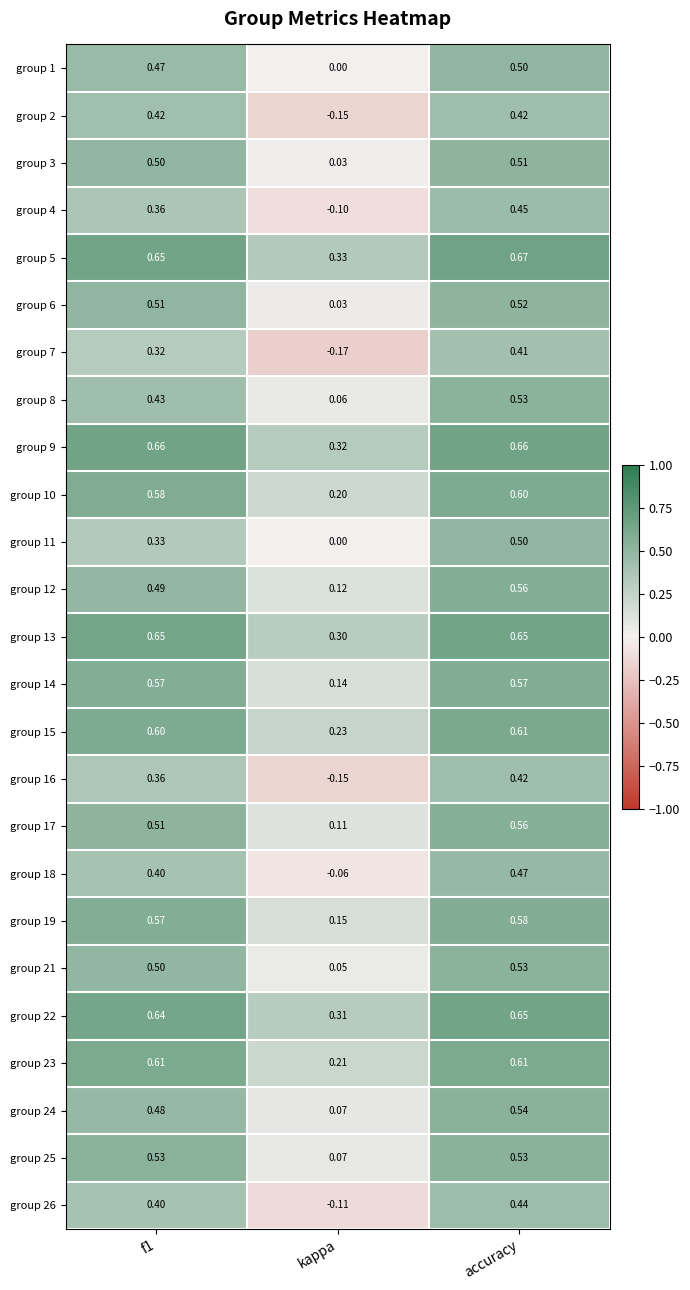

Which label corresponds to the largest value in the chart?

accuracy